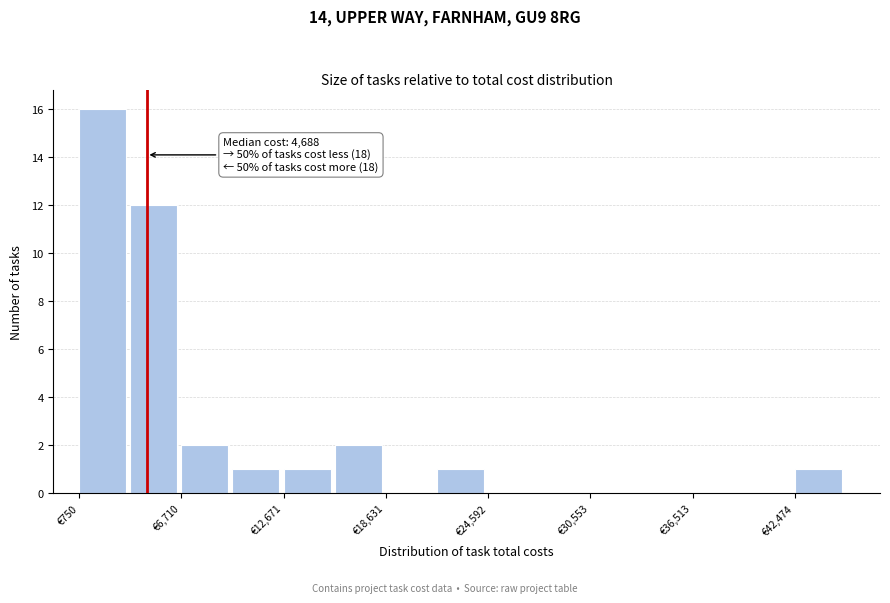

Read against the x-axis, roughly where is the centre of the tallest bar?

2000